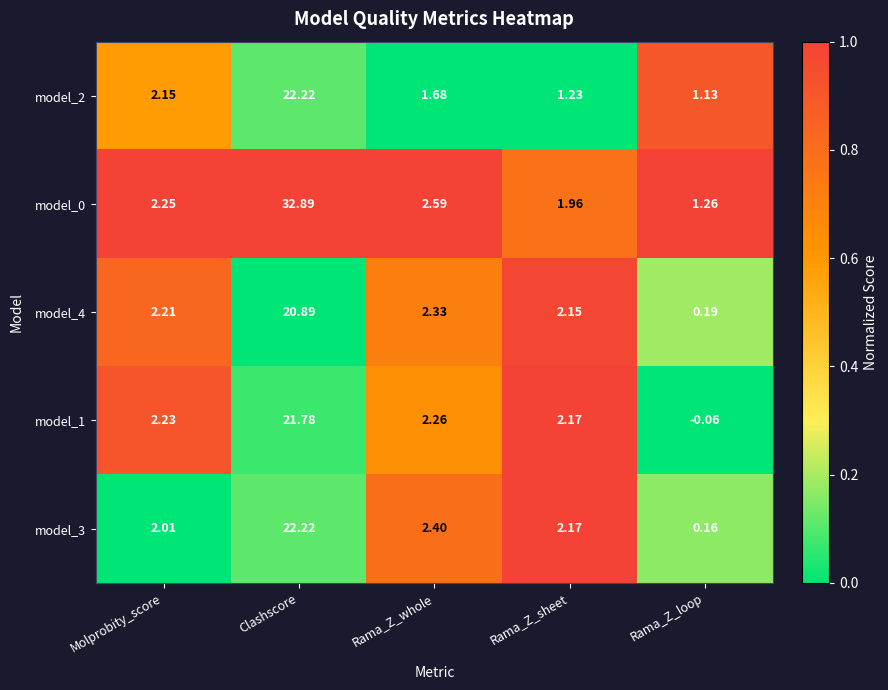

Which series has the widest spread of values?

model_0